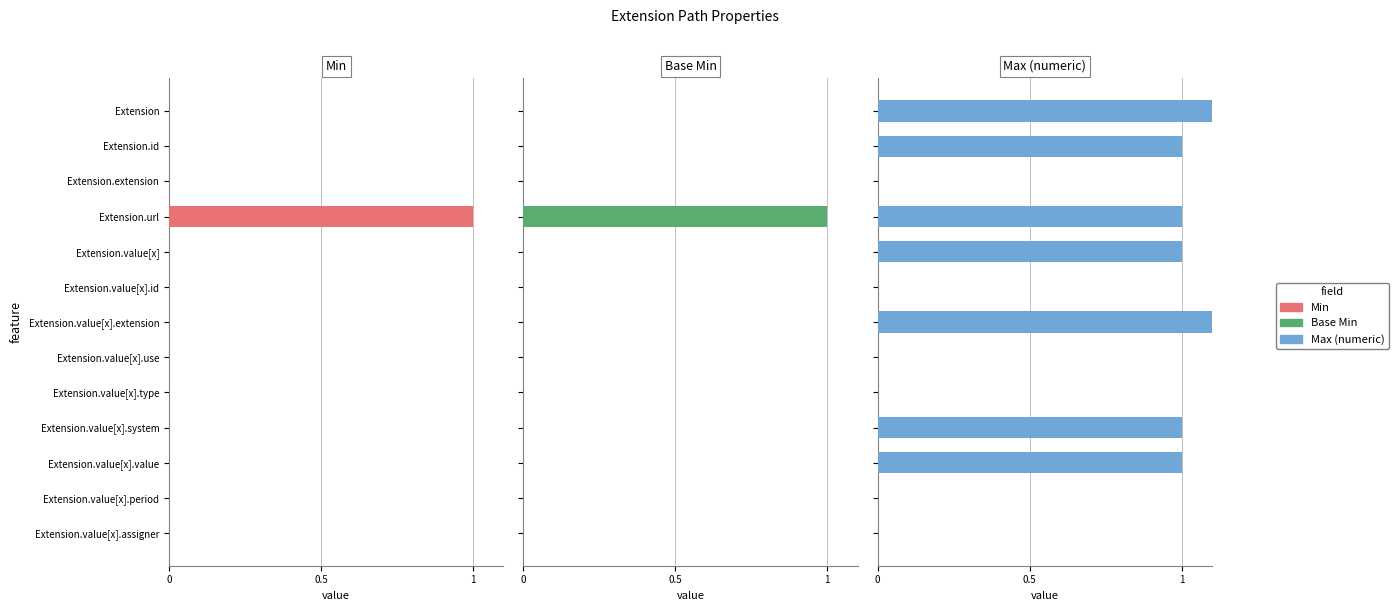

Count the Base Min values in the range 0 to 1.

13